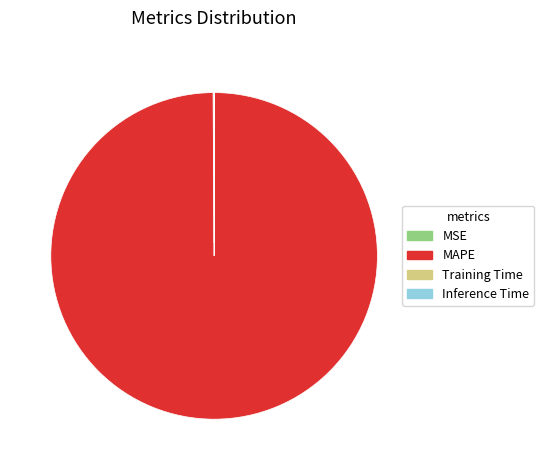

Is there a majority slice in this chart?

Yes